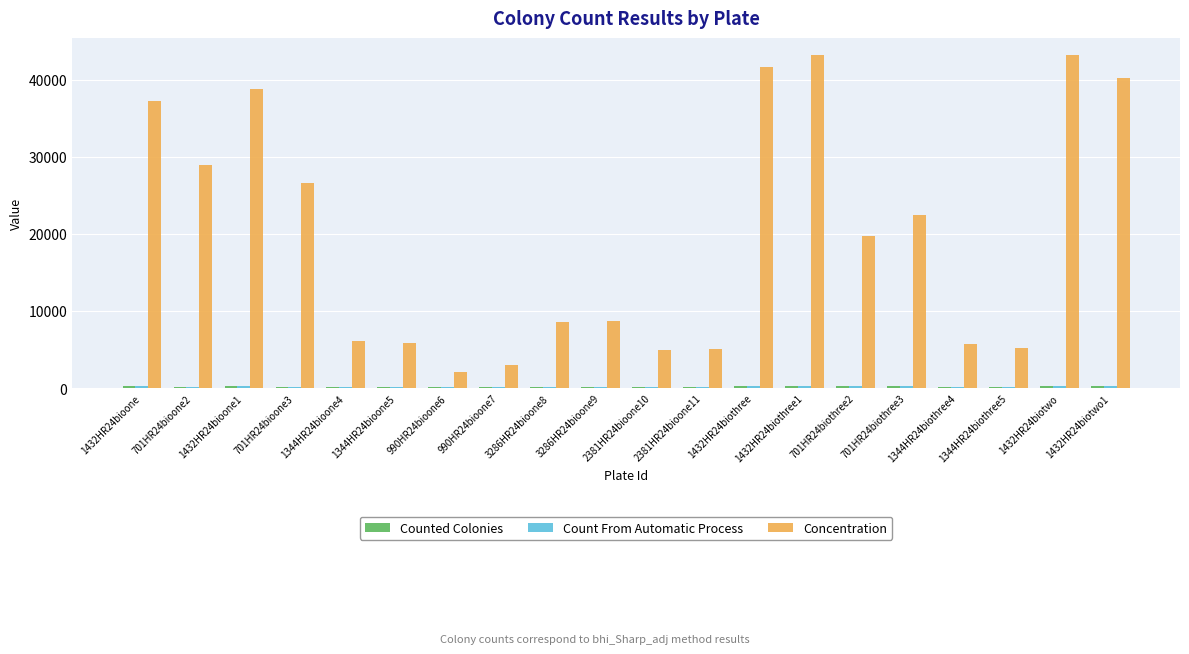

The Concentration series shows 5662 at 1344HR24biothree4. True or false?

True